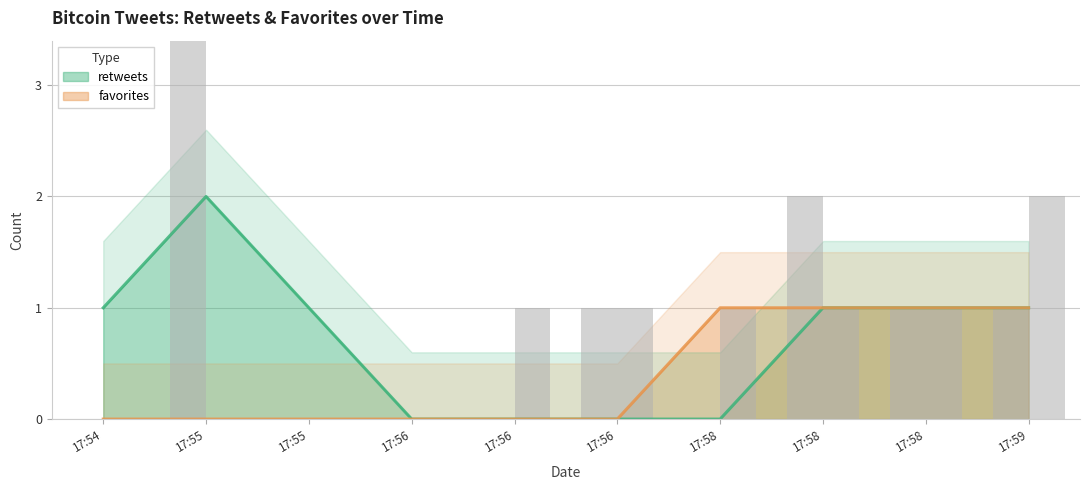

At which category is the sum across all series the highest?

2016-07-03 17:55